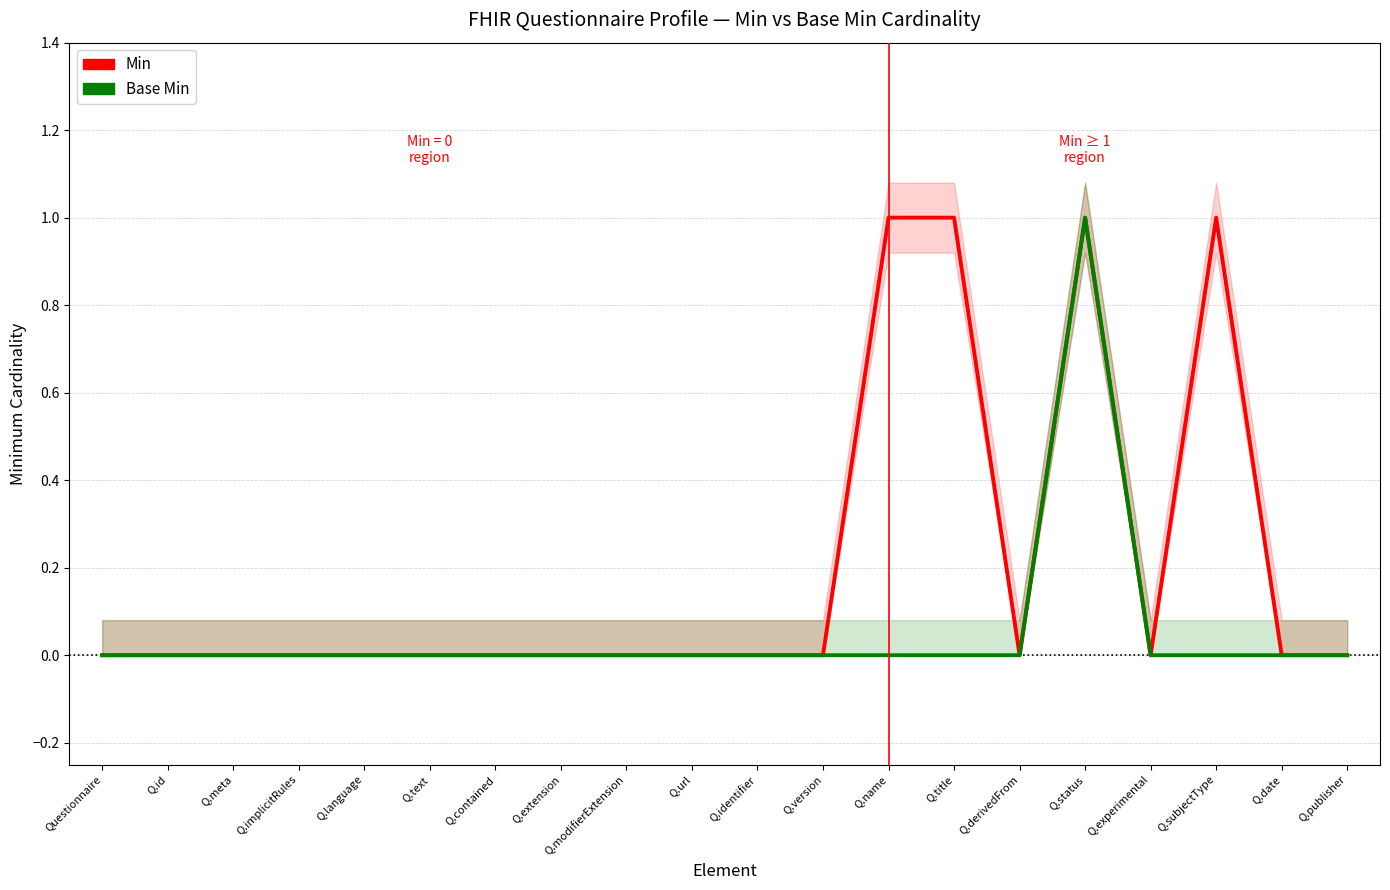

At which category does Min reach its first local valley?

Q.derivedFrom